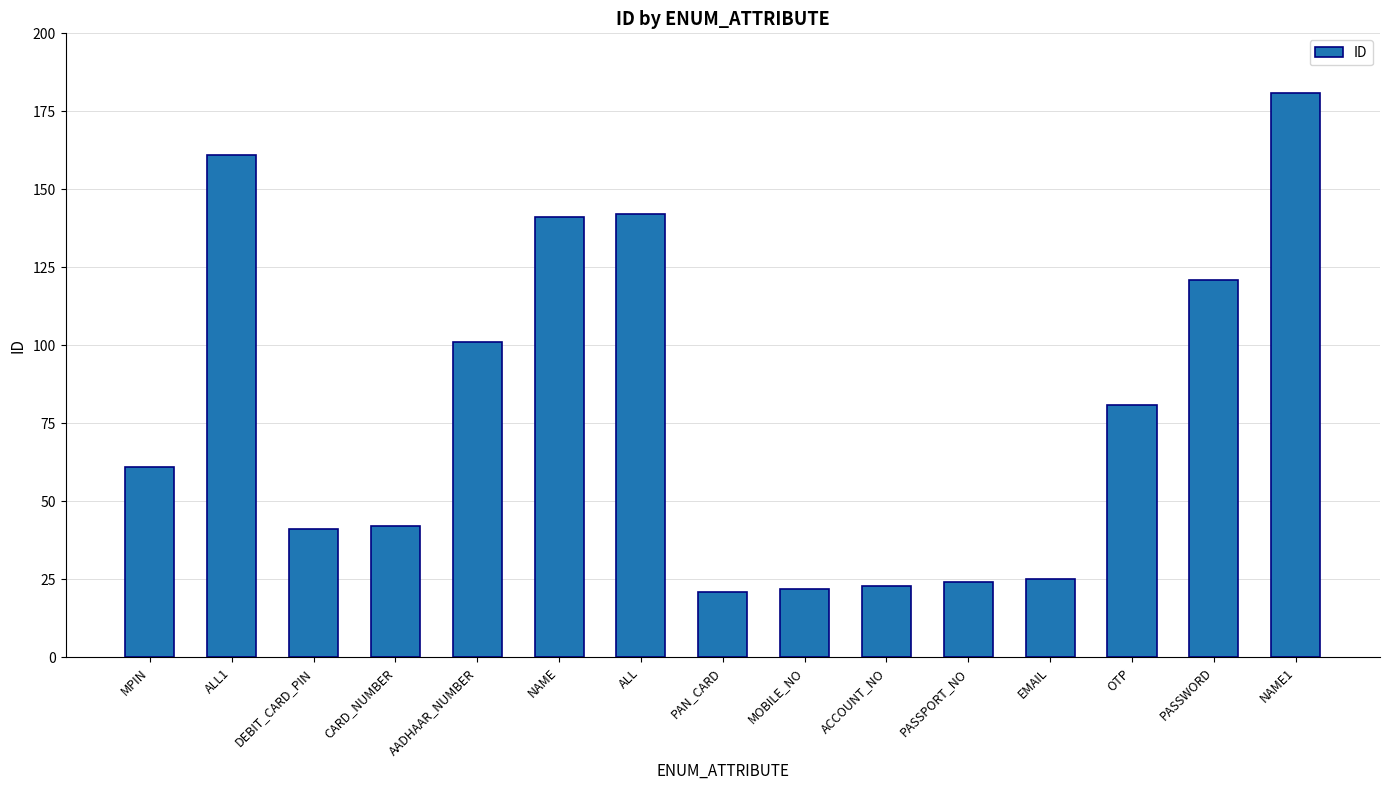

What is the greatest value displayed?

181